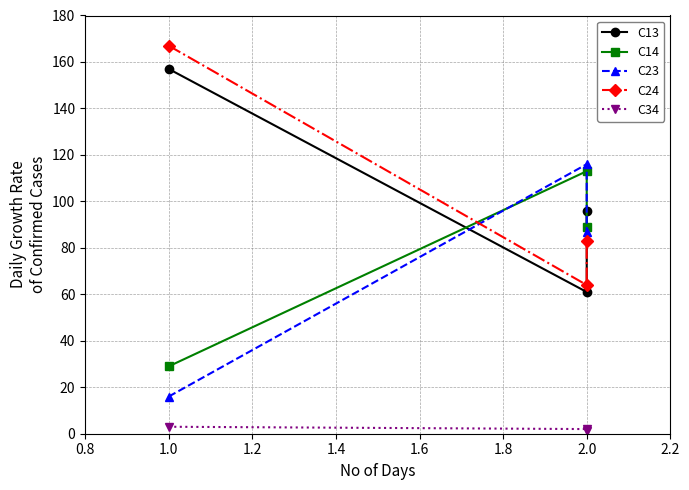

What are all the series names shown in the legend?

C13, C14, C23, C24, C34